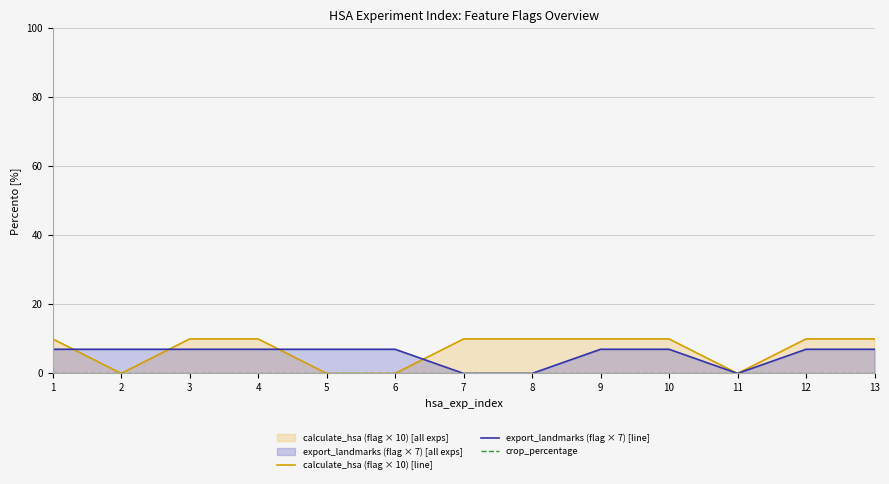

At which label does calculate_hsa (flag × 10) [line] reach its minimum?

2